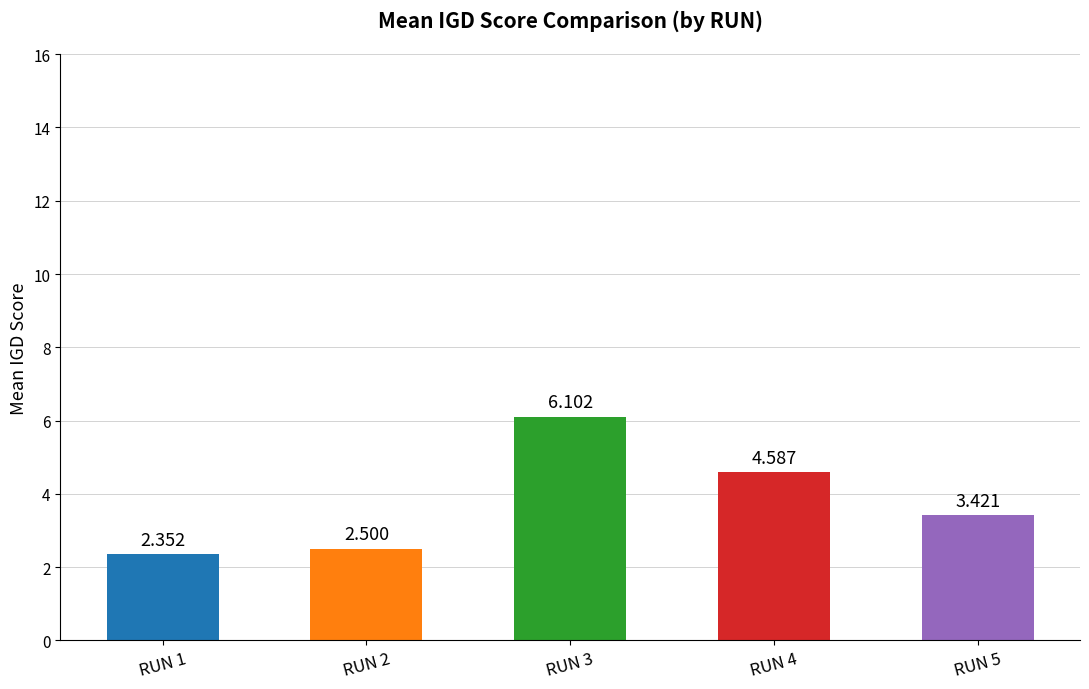

Approximately how many times larger is the value at RUN 2 compared to RUN 5?

0.7